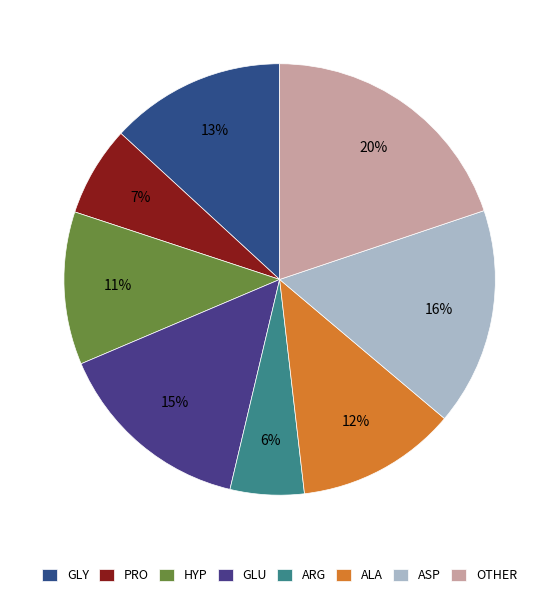

Is there a majority slice in this chart?

No